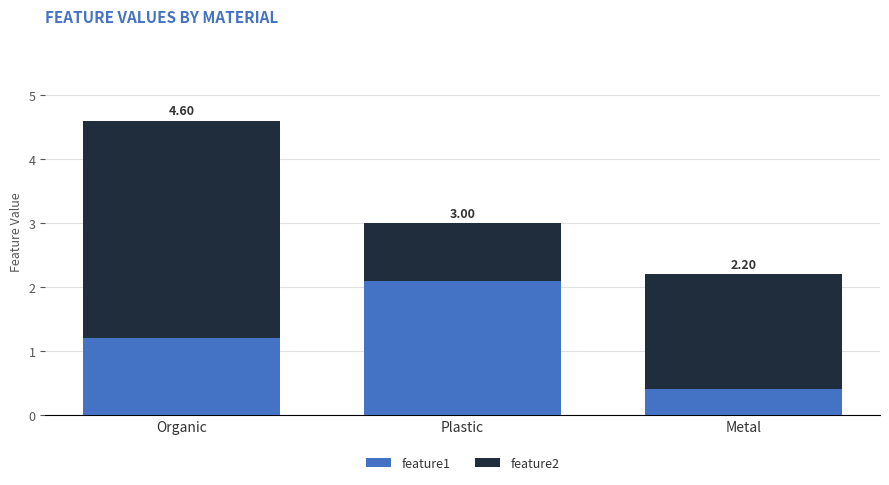

What is the label of the 1st bar from the left?

Organic